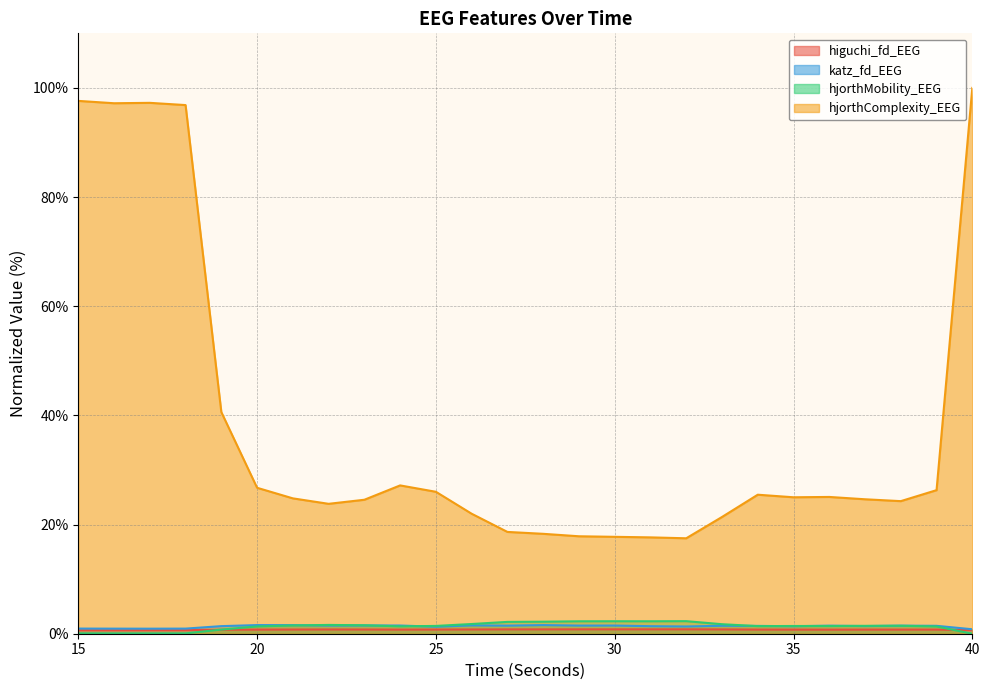

Which series changed the most between 27 and 34?

hjorthComplexity_EEG